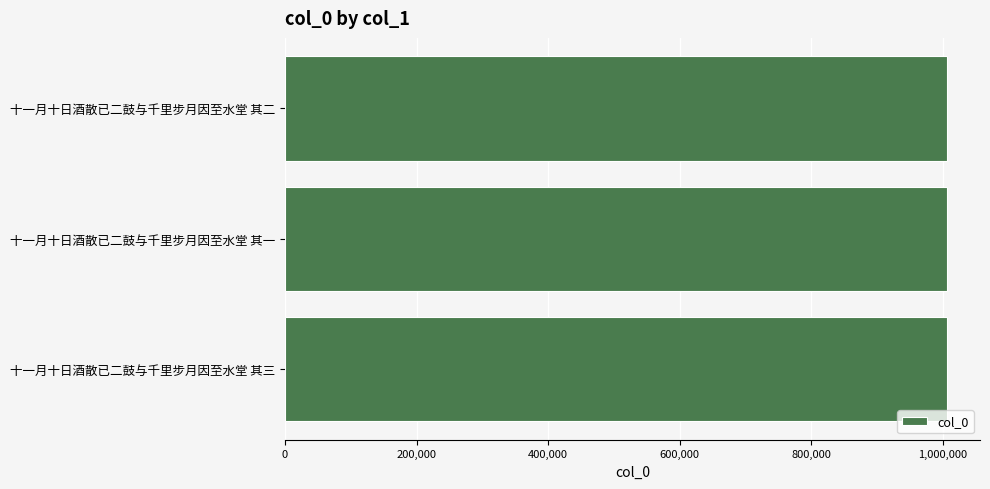

The value at 十一月十日酒散已二鼓与千里步月因至水堂 其三 is 1006331. True or false?

True